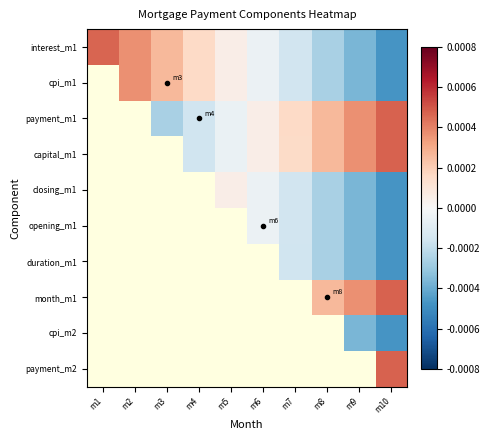

Is the value of cpi_m2 at m5 greater than the value of closing_m1 at m5?

No